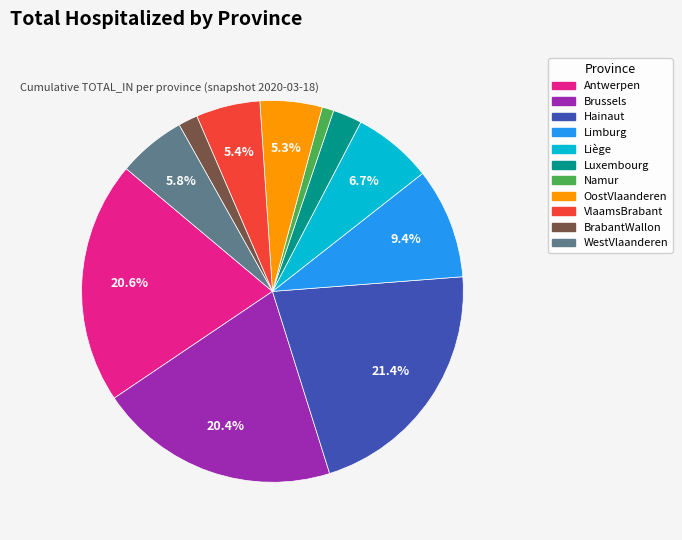

To the nearest percent, what is the difference between the Liège and Hainaut slice percentages?

15%